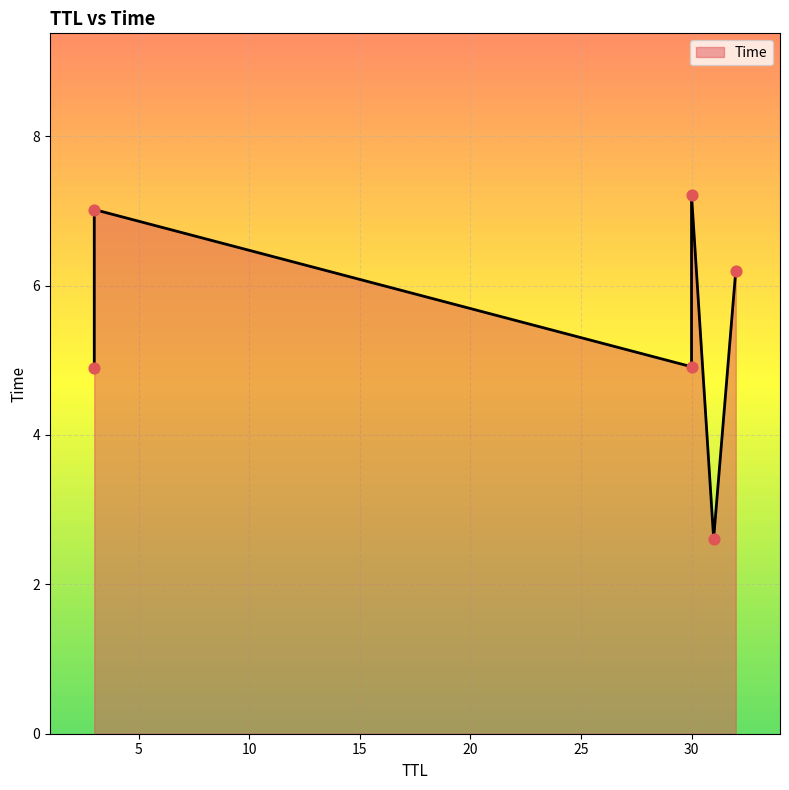

Between 3 and 30, which is larger?

30